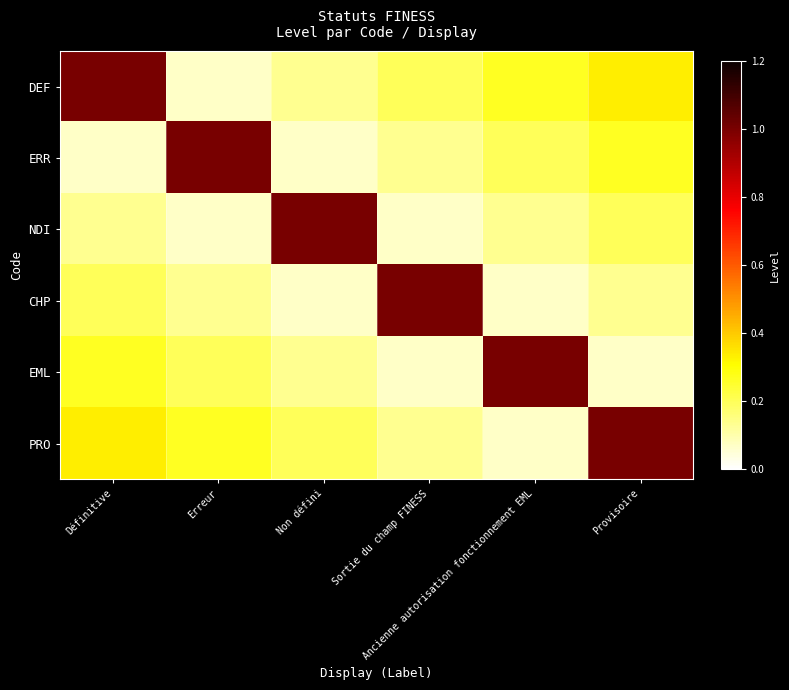

Which has a higher value, Ancienne autorisation fonctionnement EML or Non défini?

Ancienne autorisation fonctionnement EML